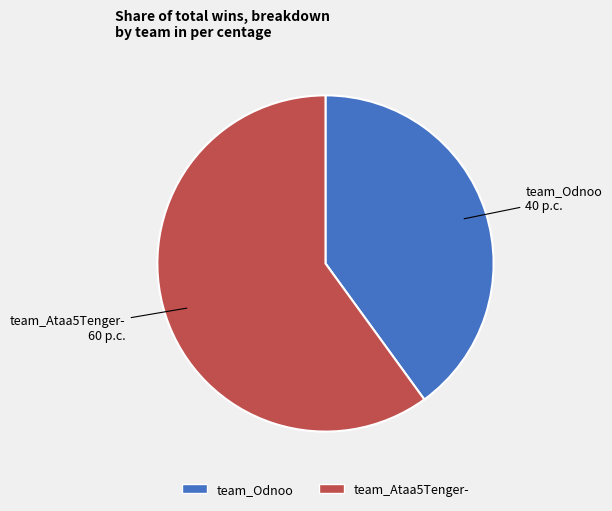

Is there a majority slice in this chart?

Yes